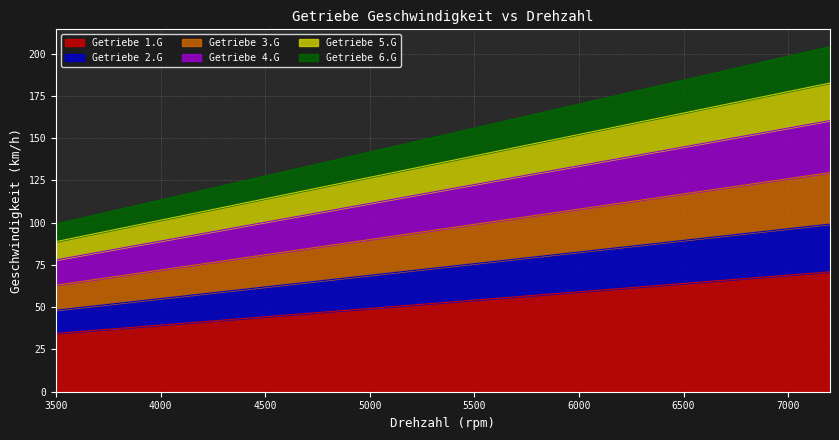

What is the minimum value for Getriebe 1.G?

34.5